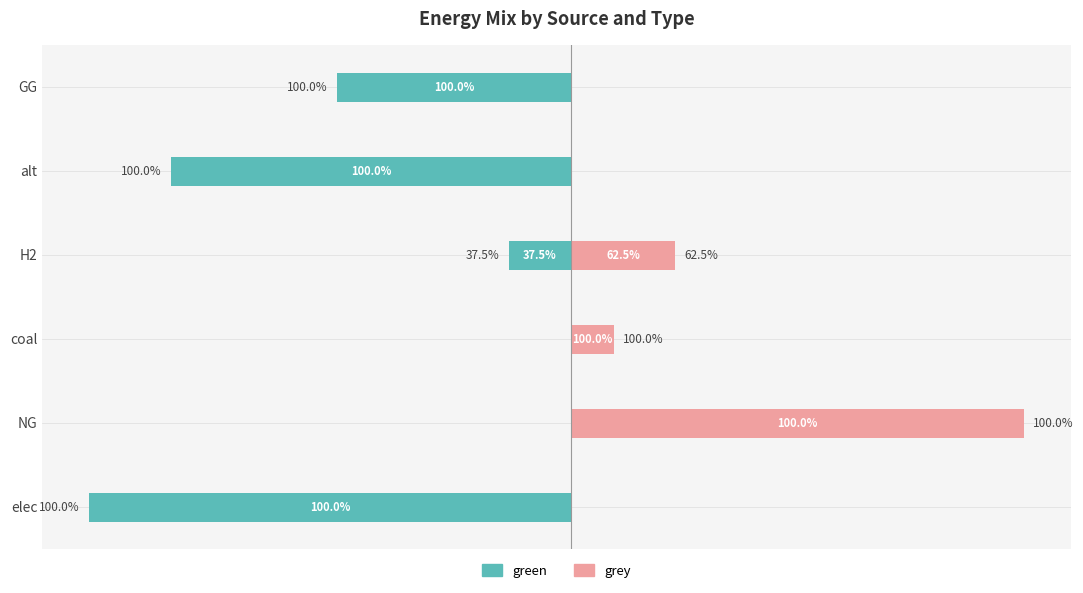

Reading left to right, list all the values displayed in this chart.

green: -15469896.9	0.0	0.0	-2000000.0	-12833623.4	-7500000.0
grey: 0.0	14536618.8	1374597.4	3337600.8	0.0	0.0